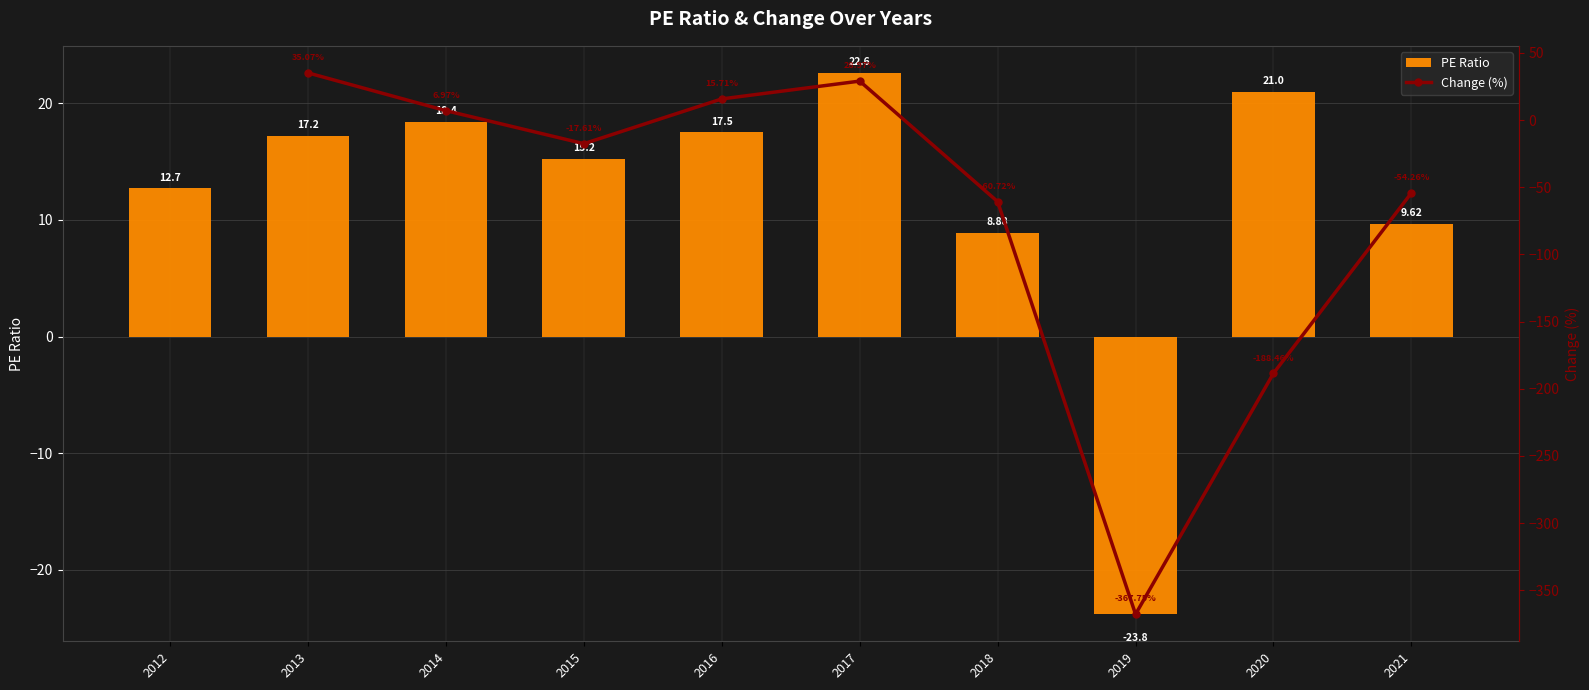

Between 2014 and 2017, which is larger?

2017